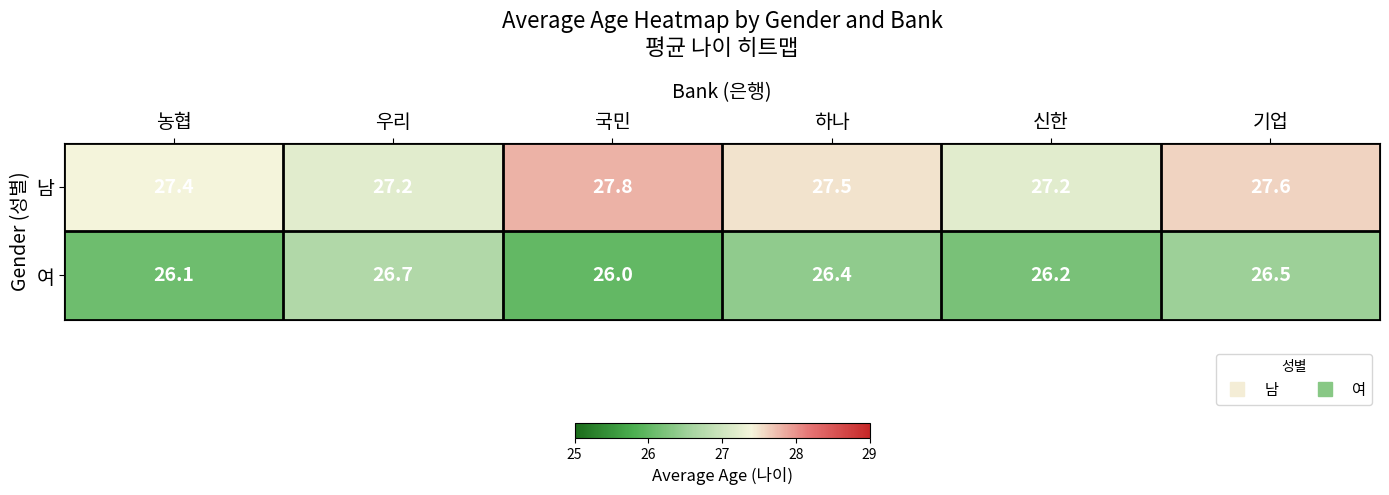

What is the difference between the highest and lowest values at 기업?

1.1